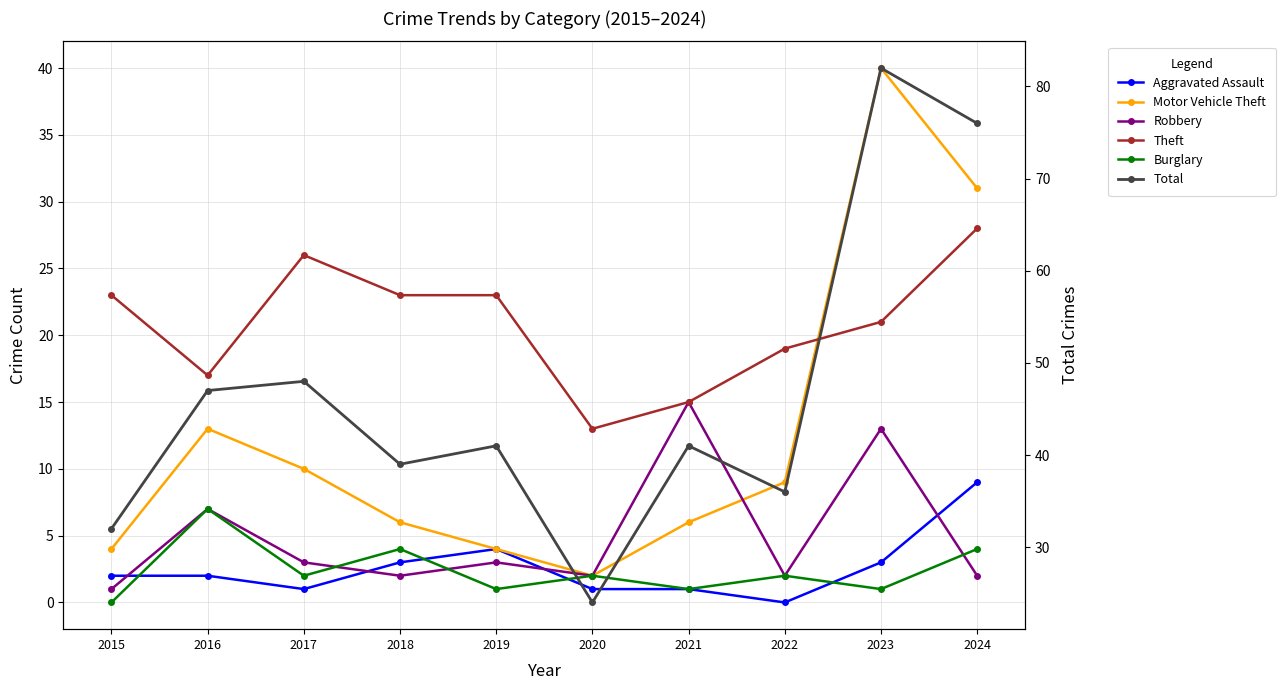

How many lines are shown in the chart?

6